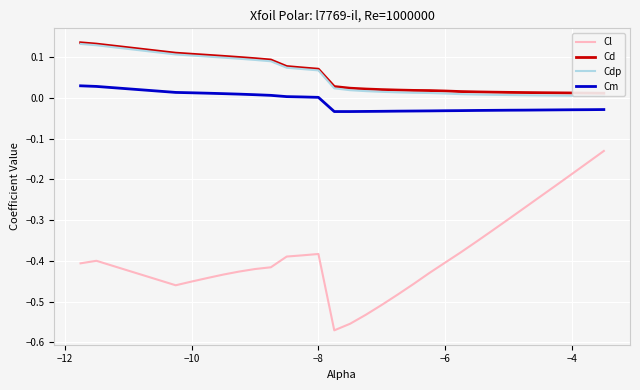

Which series has the widest spread of values?

Cl